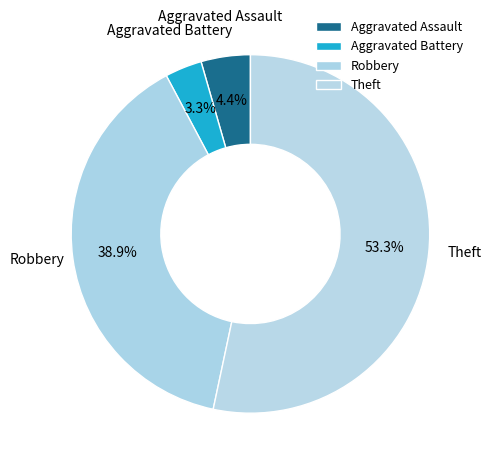

True or false: Robbery accounts for 39% of the total.

True